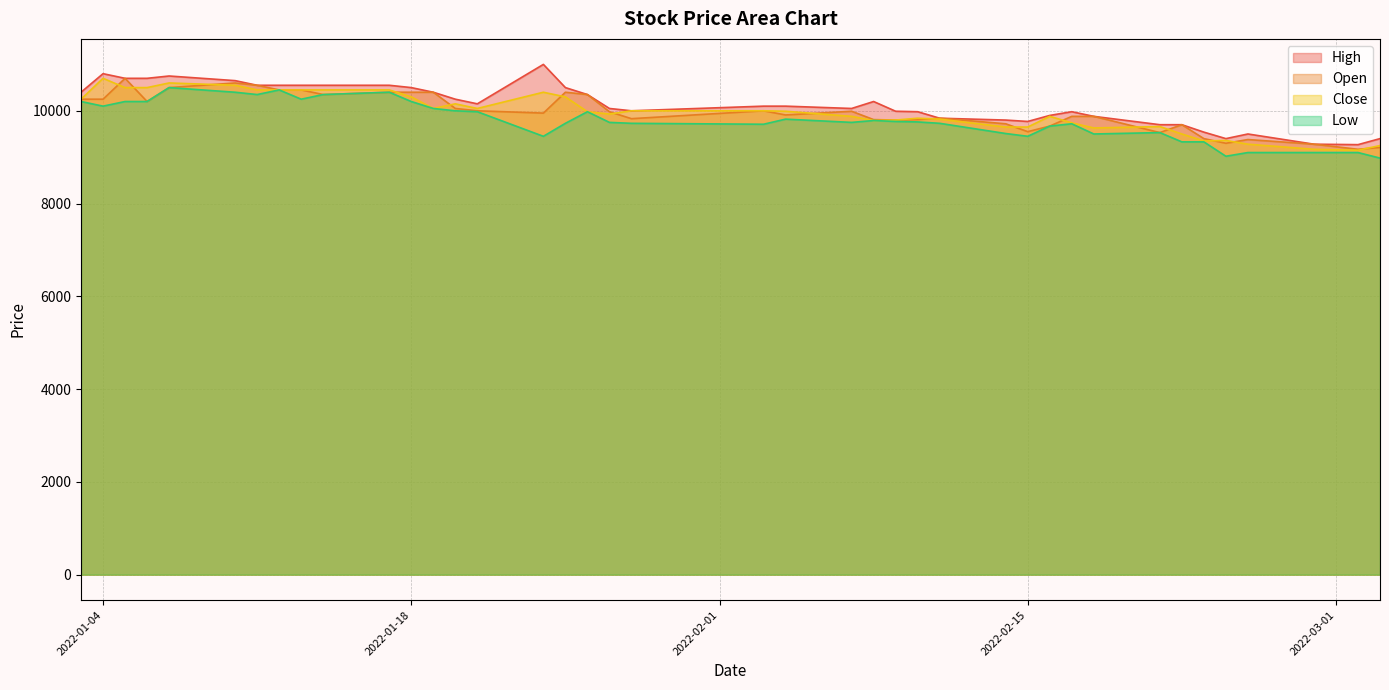

At which category does the chart reach its minimum across all series?

2022-03-03